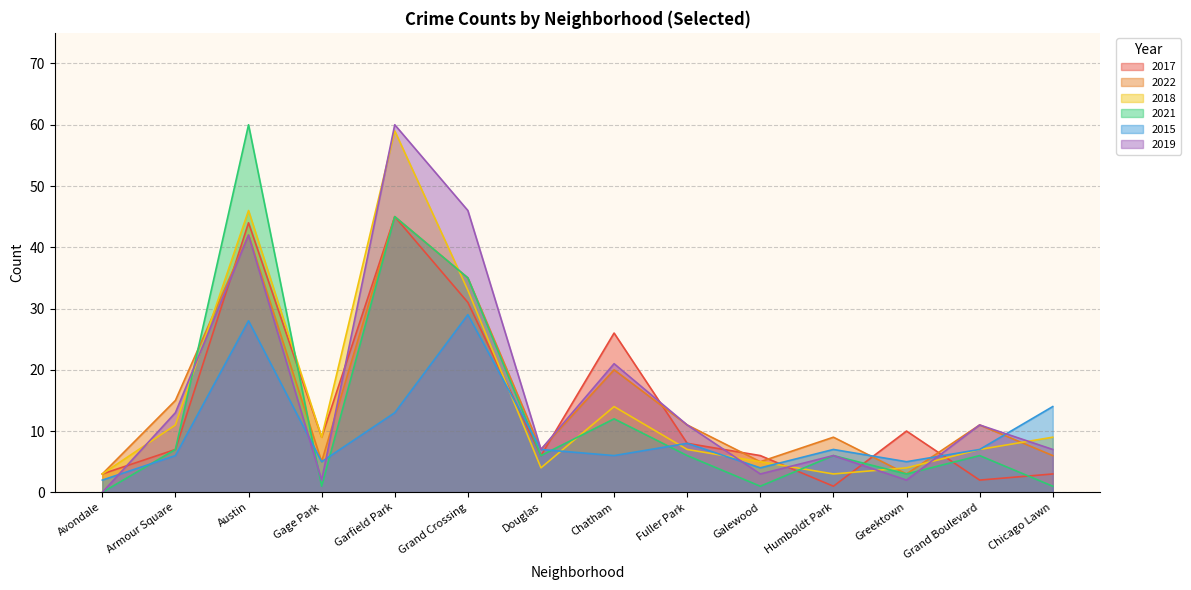

Which has a higher value, Austin or Douglas?

Austin